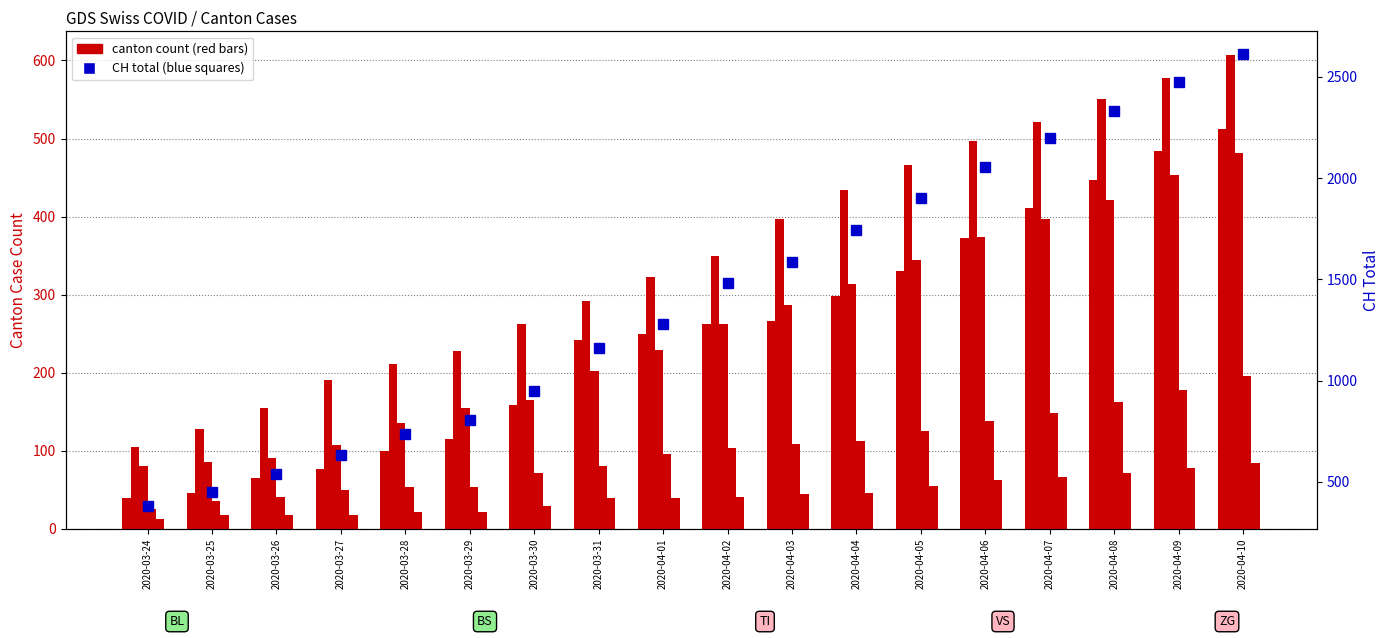

Where is CH total nearest to the value 1496?

2020-04-02